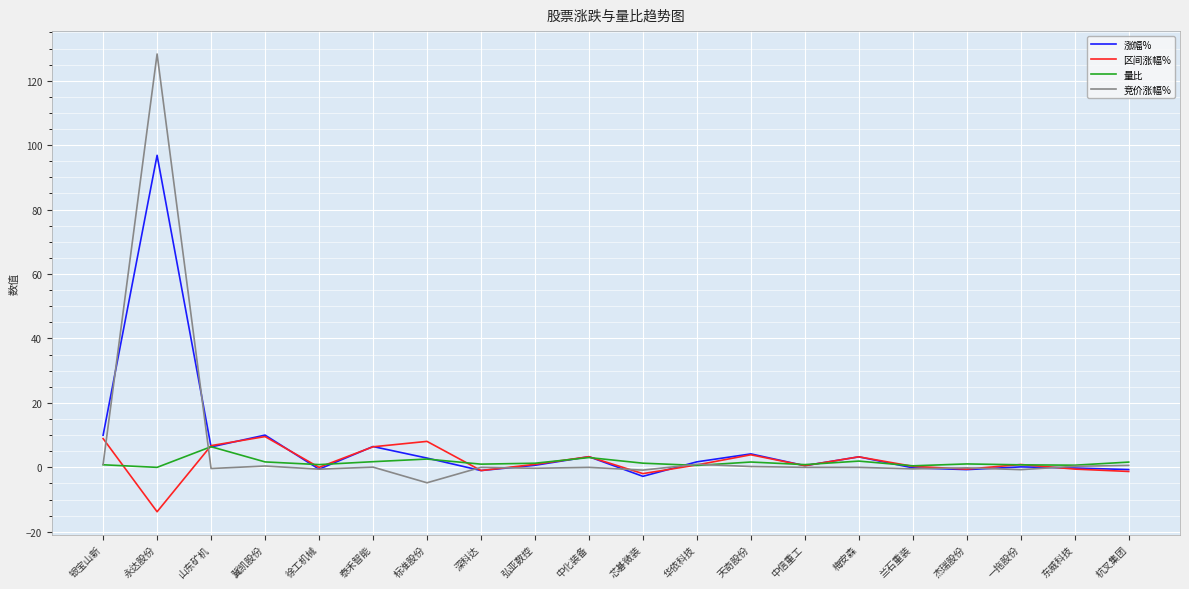

What is the minimum value for 竞价涨幅%?

-4.8